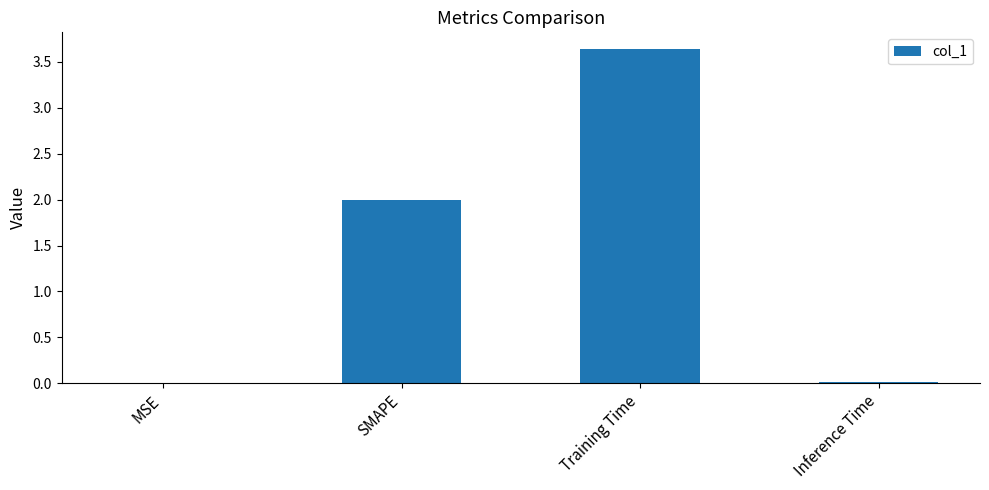

Count the number of categories in the chart.

4